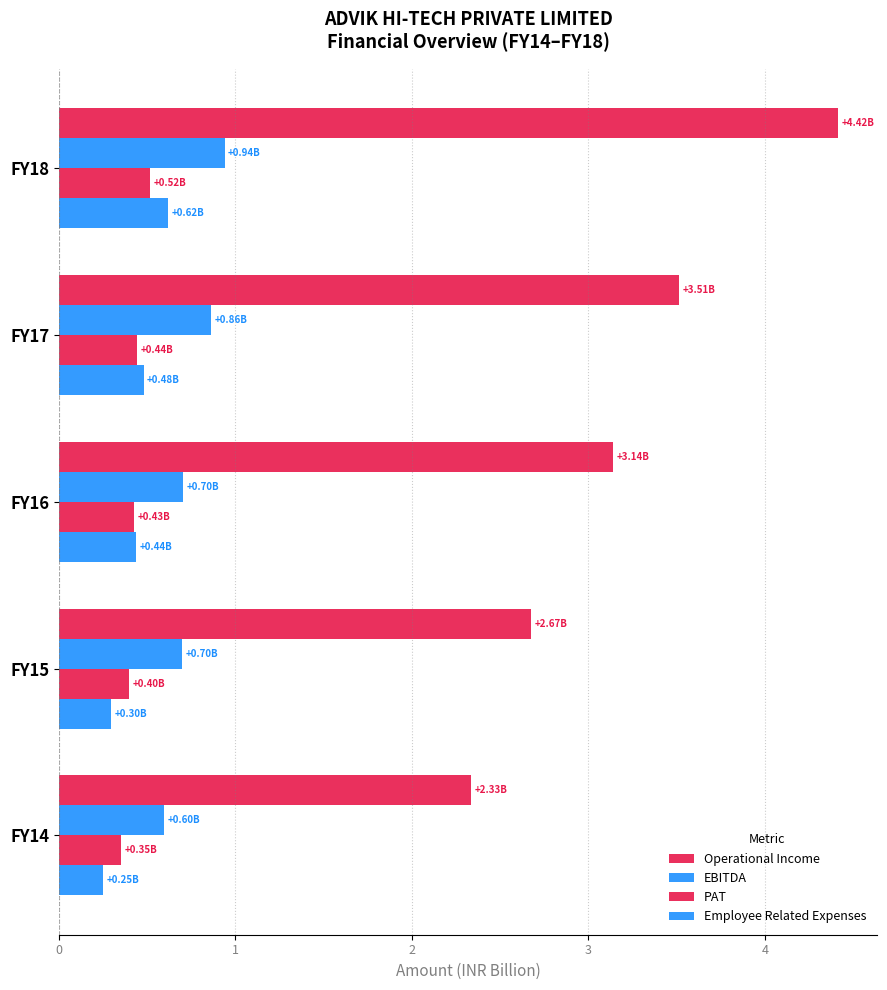

How many series are shown in this chart?

4